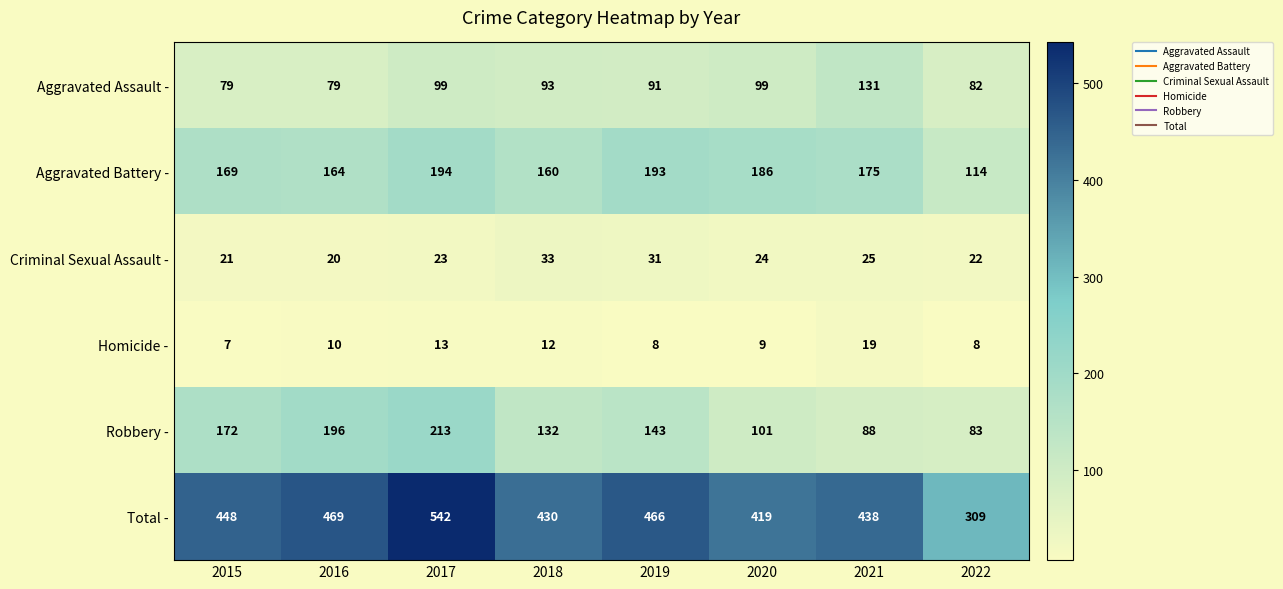

How many values in the Aggravated Assault - series are below 93?

4